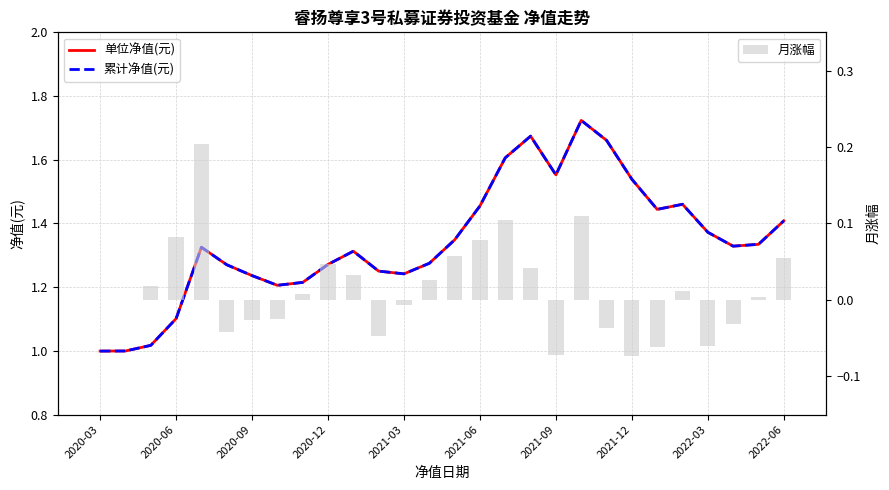

What is the sum of all 月涨幅 values?

0.4